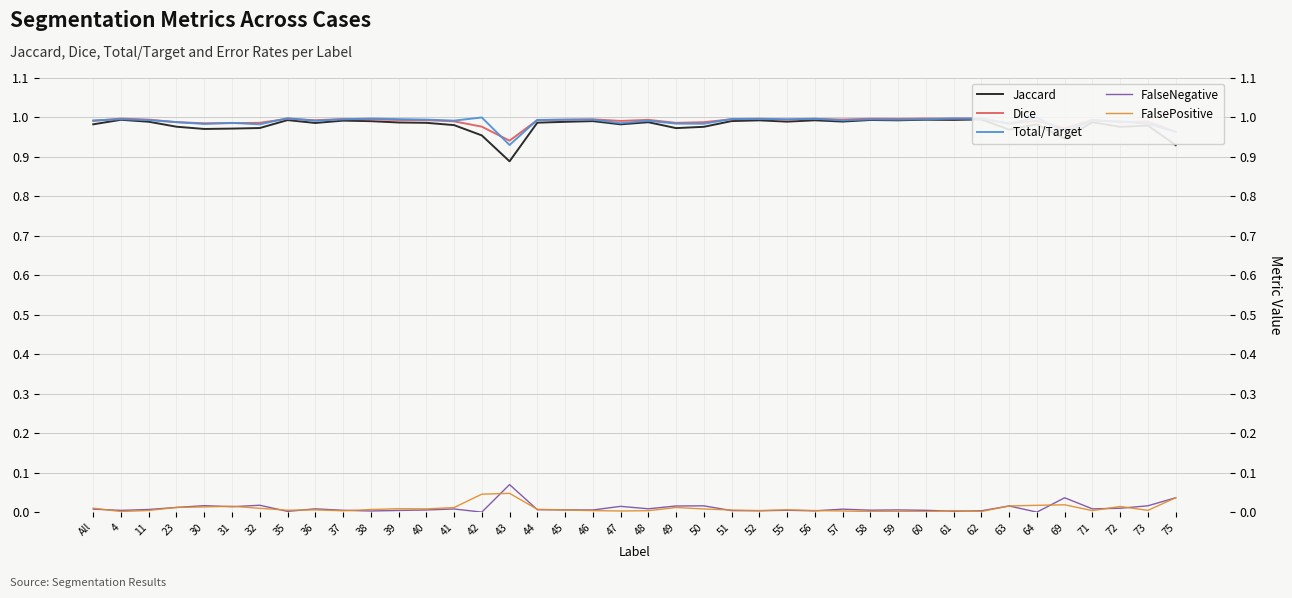

Reading right to left, list all the values displayed in this chart.

Jaccard: 0.9	1.0	1.0	1.0	0.9	1.0	1.0	1.0	1.0	1.0	1.0	1.0	1.0	1.0	1.0	1.0	1.0	1.0	1.0	1.0	1.0	1.0	1.0	1.0	0.9	1.0	1.0	1.0	1.0	1.0	1.0	1.0	1.0	1.0	1.0	1.0	1.0	1.0	1.0	1.0
Dice: 1.0	1.0	1.0	1.0	1.0	1.0	1.0	1.0	1.0	1.0	1.0	1.0	1.0	1.0	1.0	1.0	1.0	1.0	1.0	1.0	1.0	1.0	1.0	1.0	0.9	1.0	1.0	1.0	1.0	1.0	1.0	1.0	1.0	1.0	1.0	1.0	1.0	1.0	1.0	1.0
Total/Target: 1.0	1.0	1.0	1.0	1.0	1.0	1.0	1.0	1.0	1.0	1.0	1.0	1.0	1.0	1.0	1.0	1.0	1.0	1.0	1.0	1.0	1.0	1.0	1.0	0.9	1.0	1.0	1.0	1.0	1.0	1.0	1.0	1.0	1.0	1.0	1.0	1.0	1.0	1.0	1.0
FalseNegative: 0.0	0.0	0.0	0.0	0.0	0.0	0.0	0.0	0.0	0.0	0.0	0.0	0.0	0.0	0.0	0.0	0.0	0.0	0.0	0.0	0.0	0.0	0.0	0.0	0.1	0.0	0.0	0.0	0.0	0.0	0.0	0.0	0.0	0.0	0.0	0.0	0.0	0.0	0.0	0.0
FalsePositive: 0.0	0.0	0.0	0.0	0.0	0.0	0.0	0.0	0.0	0.0	0.0	0.0	0.0	0.0	0.0	0.0	0.0	0.0	0.0	0.0	0.0	0.0	0.0	0.0	0.0	0.0	0.0	0.0	0.0	0.0	0.0	0.0	0.0	0.0	0.0	0.0	0.0	0.0	0.0	0.0